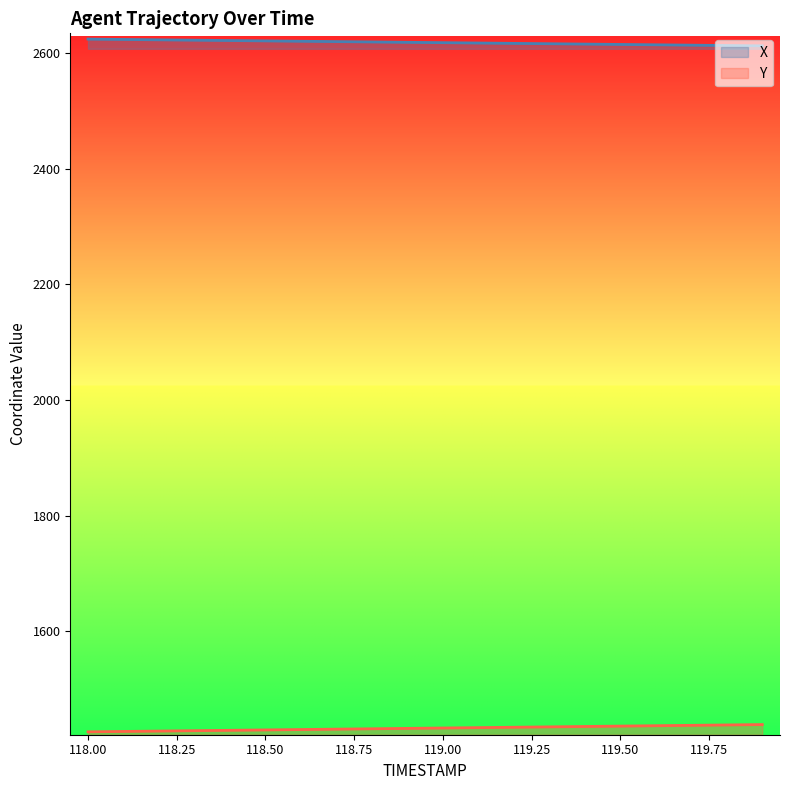

Which series has the largest range (max minus min)?

Y